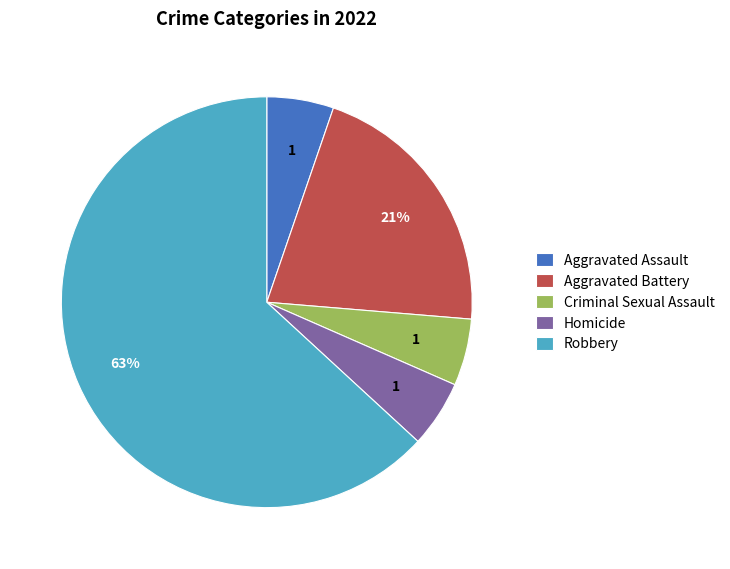

Is the sum of Aggravated Assault and Robbery greater than half?

Yes